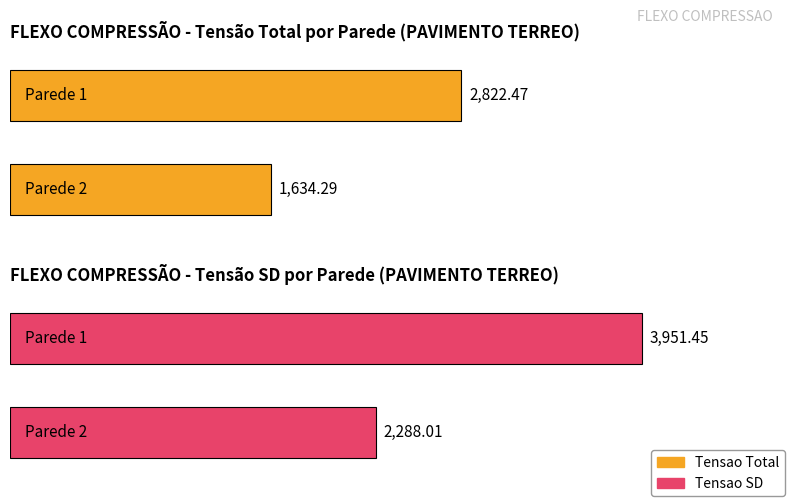

Does the chart contain any negative values?

No